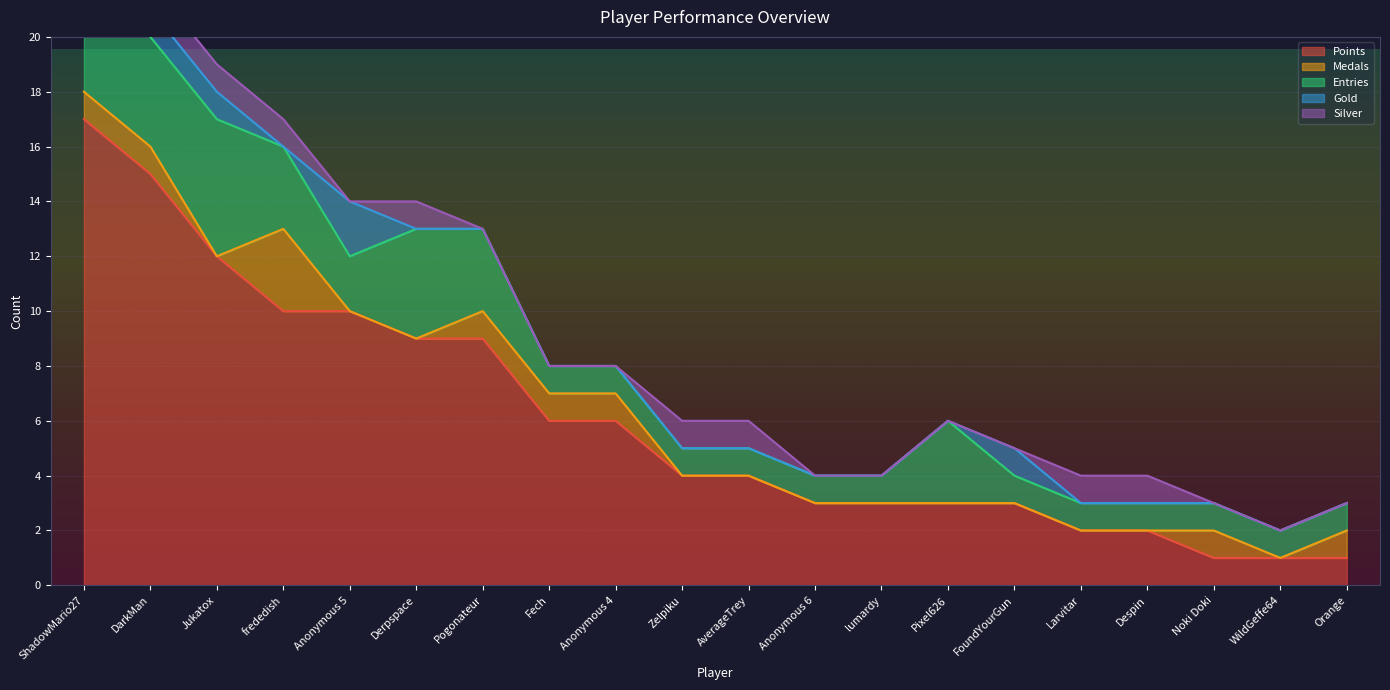

At which category is the sum across all series the highest?

ShadowMario27